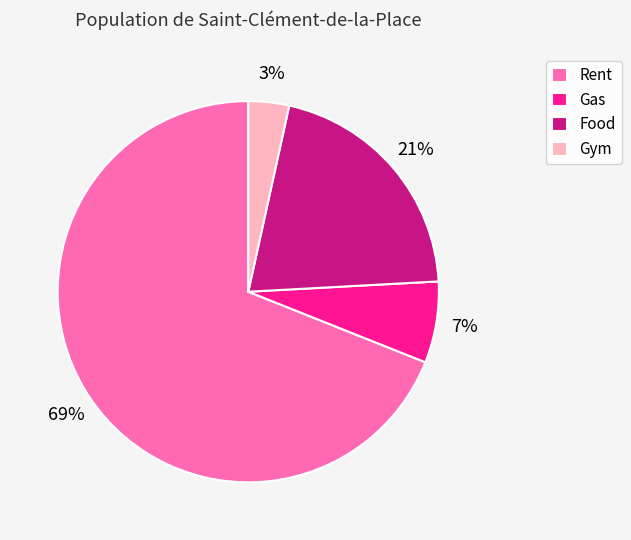

True or false: Rent accounts for 69% of the total.

True